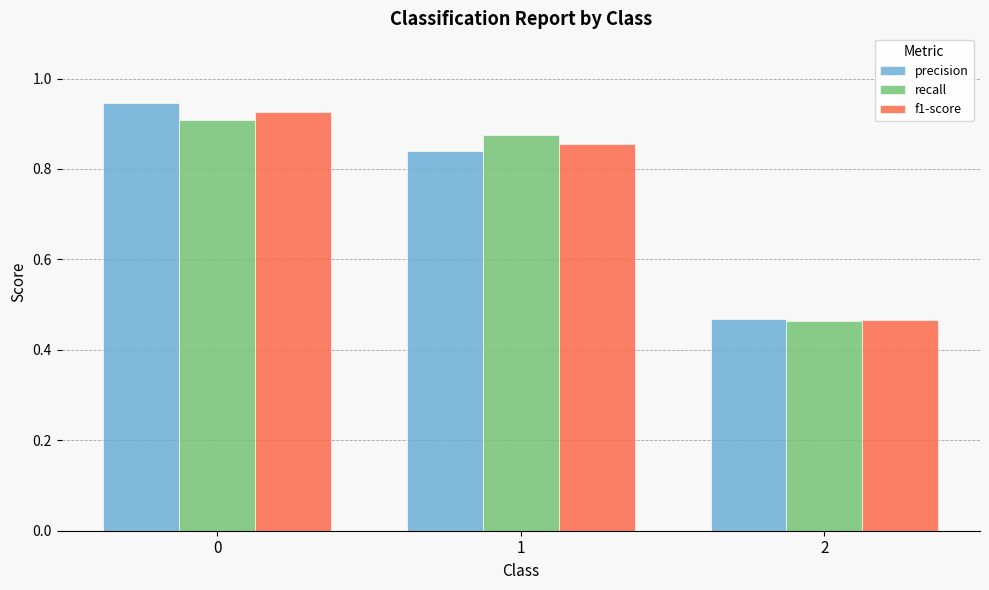

Are the bars grouped side by side (vs. stacked)?

Yes